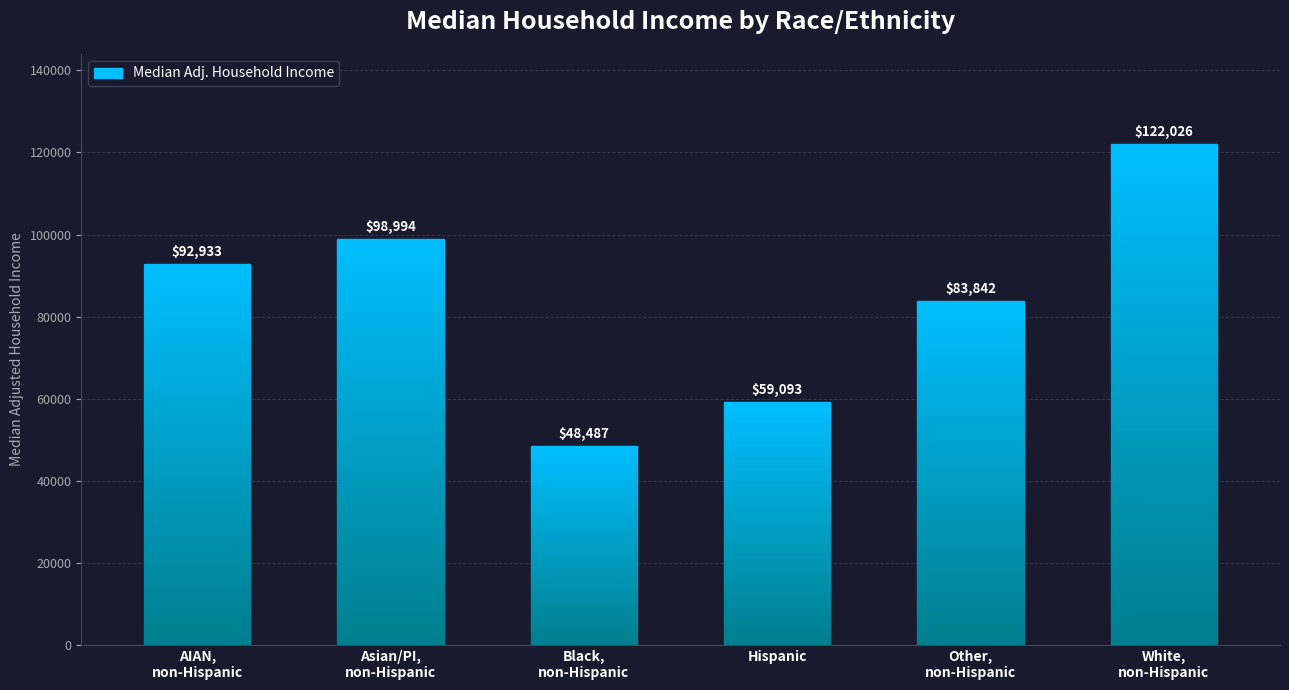

The value at Hispanic is 99621.6. True or false?

False